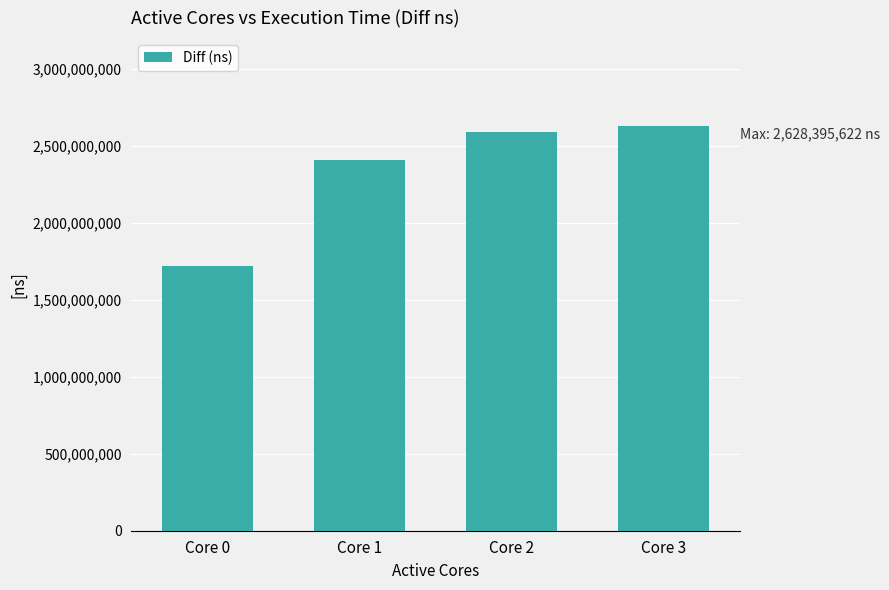

What is the value of the 4th bar from the left?

2628395622